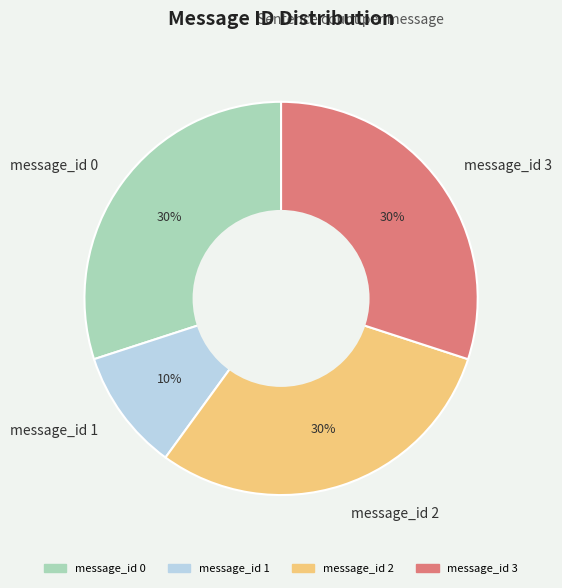

Is it true that message_id 2 is 30% of the pie?

True